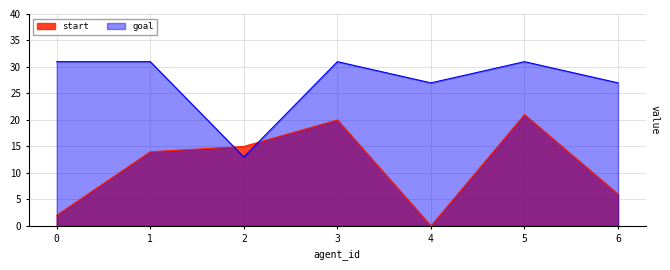

How many values in the start series exceed 14?

3